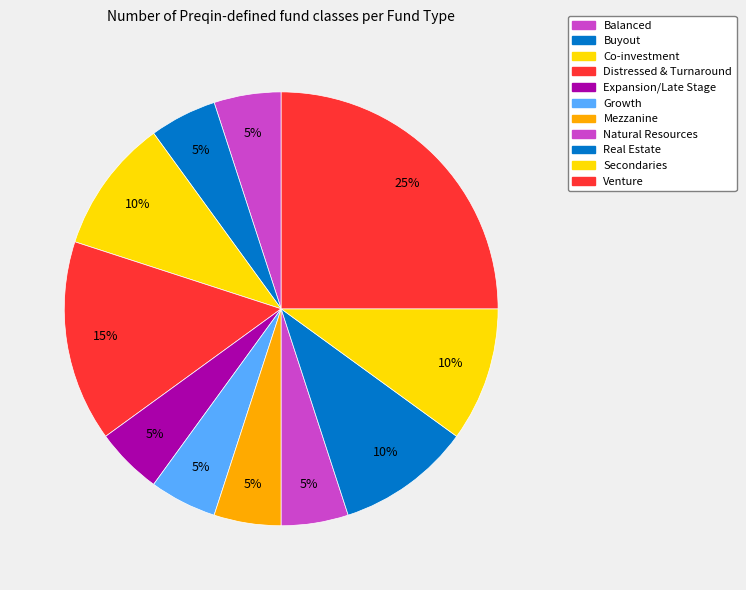

Rank the categories by value from highest to lowest.

Venture, Distressed & Turnaround, Co-investment, Real Estate, Secondaries, Balanced, Buyout, Expansion/Late Stage, Growth, Mezzanine, Natural Resources